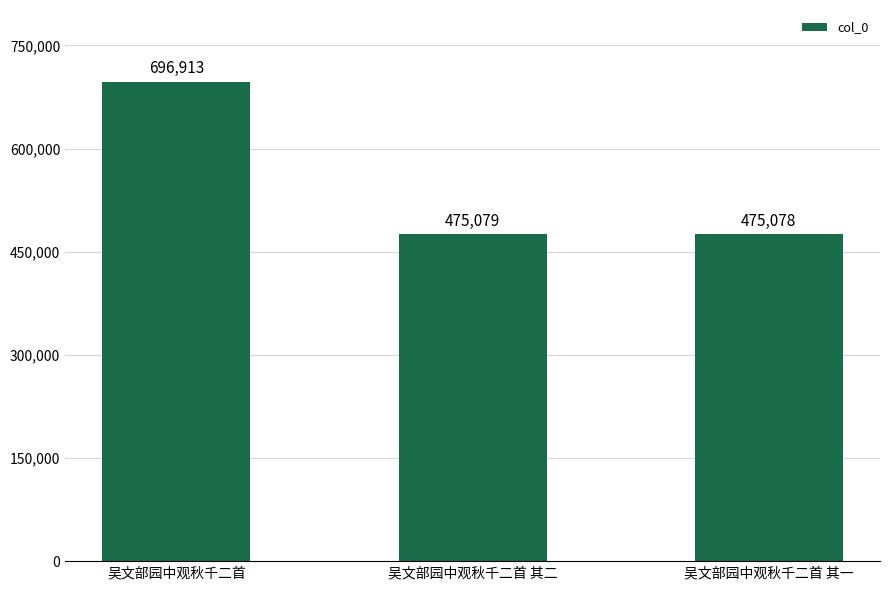

What is the approximate value at 吴文部园中观秋千二首 其一?

475078